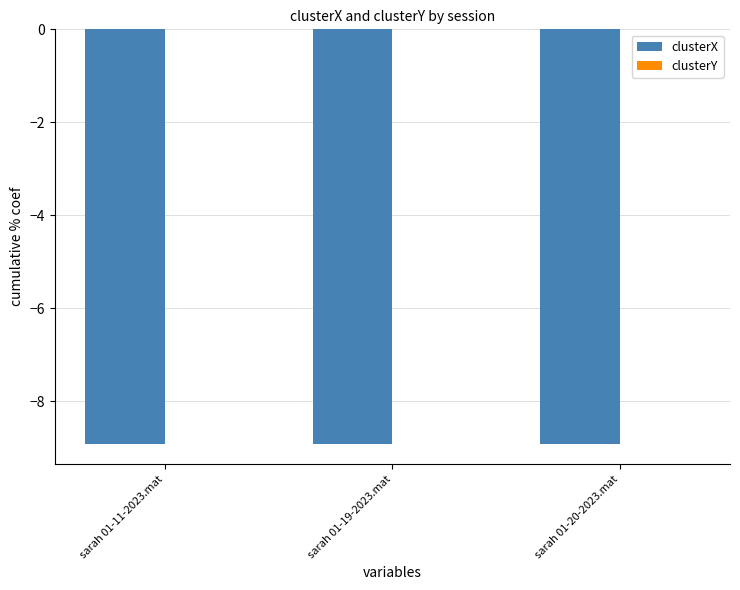

True or false: clusterX has a value of -2.0 at sarah 01-11-2023.mat.

False